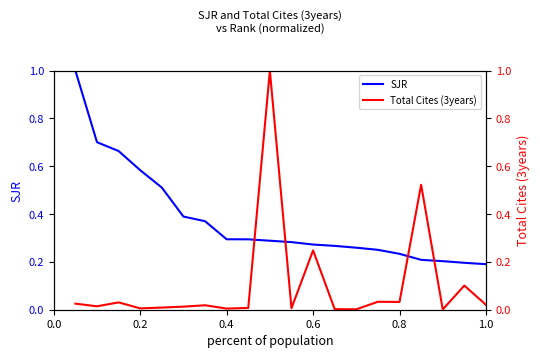

What is the sum of all SJR values?

7.5